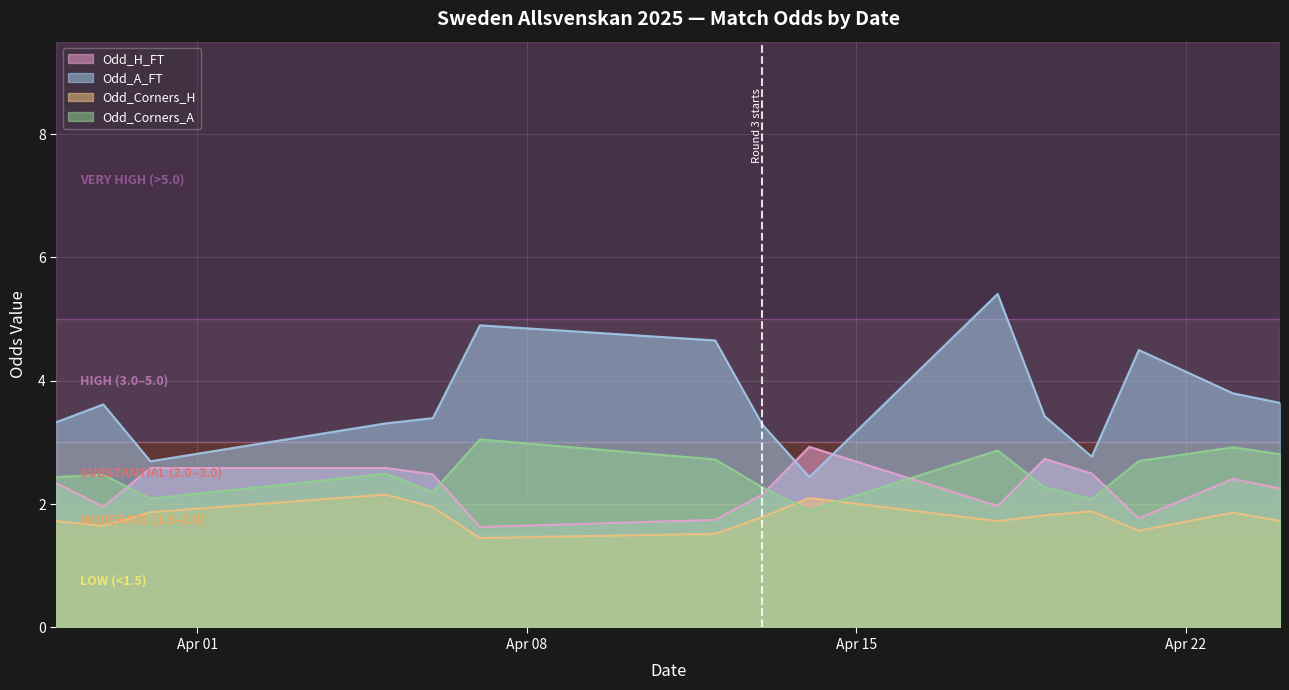

What are all the series names shown in the legend?

Odd_H_FT, Odd_A_FT, Odd_Corners_H, Odd_Corners_A